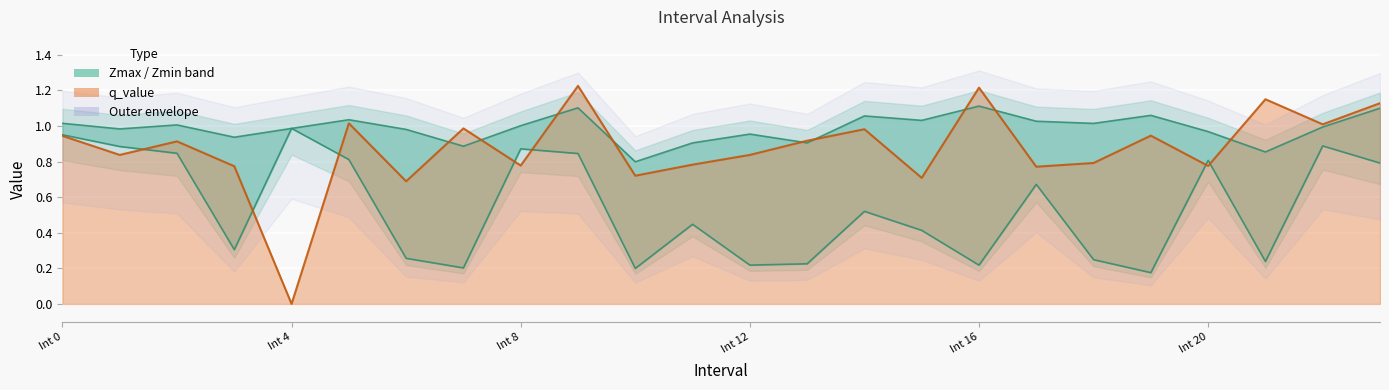

What is the highest value of the Zmax series?

1.1